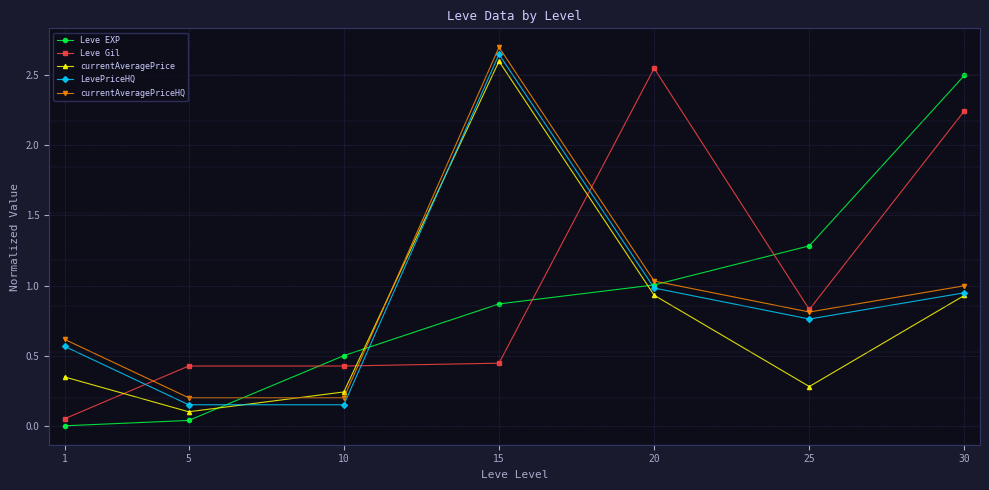

Rank the categories by Leve EXP value from highest to lowest.

30, 25, 20, 15, 10, 5, 1